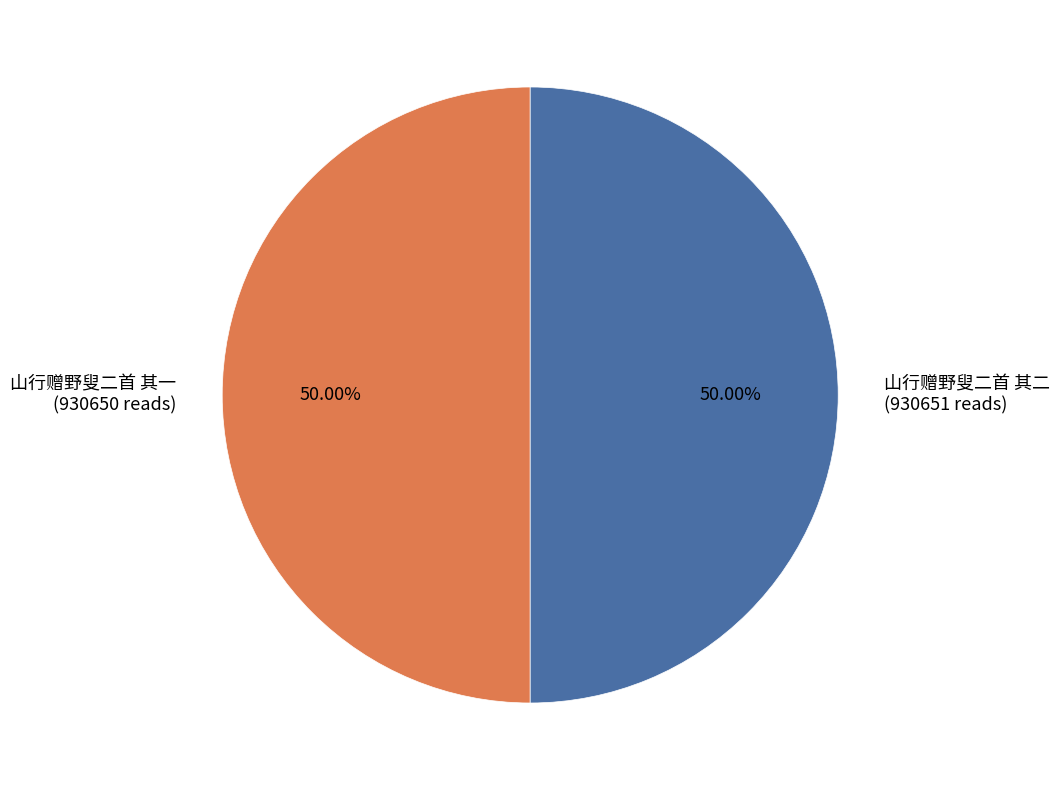

What is the total percentage of 山行赠野叟二首 其一 and 山行赠野叟二首 其二?

100.0%